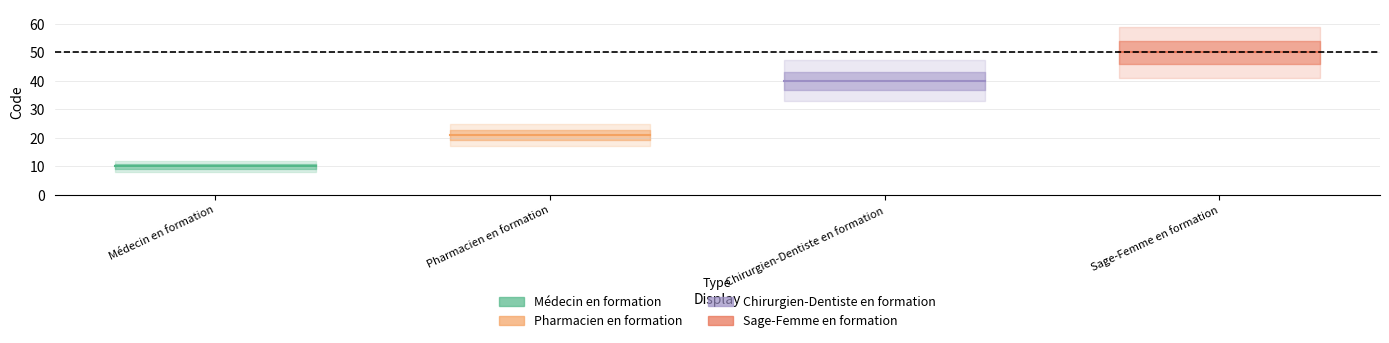

What are all the series names shown in the legend?

Médecin en formation, Pharmacien en formation, Chirurgien-Dentiste en formation, Sage-Femme en formation